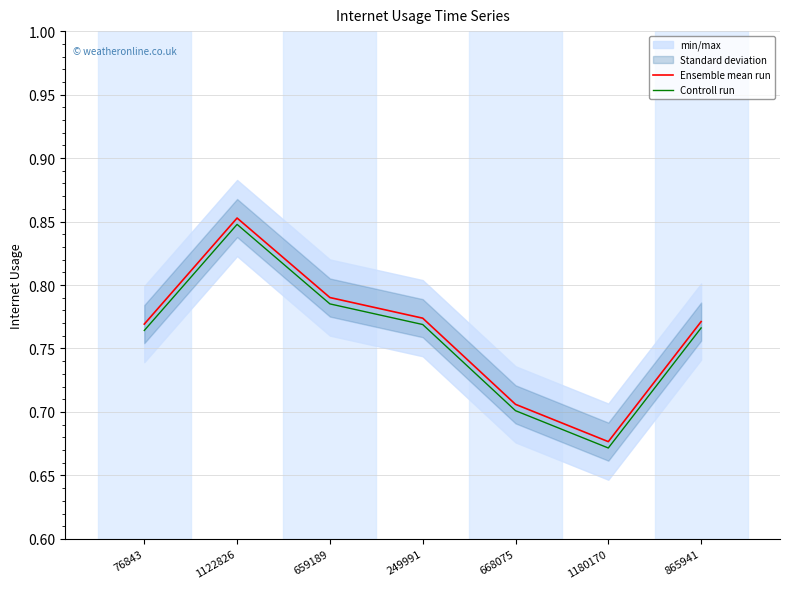

What is the sum of the Ensemble mean run values at 249991 and 865941?

1.5